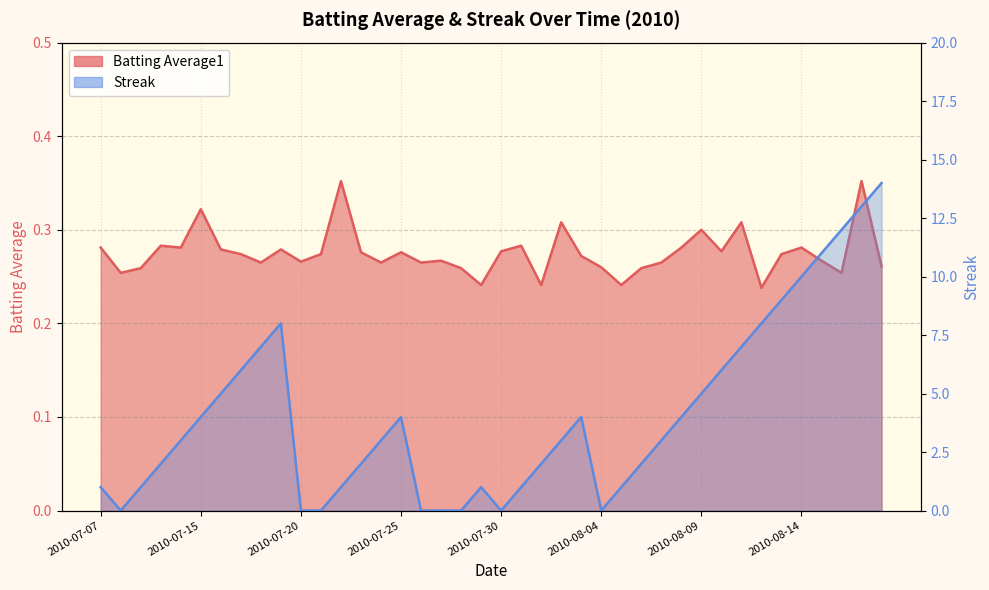

What is the difference between the maximum and minimum values in the Streak series?

14.0